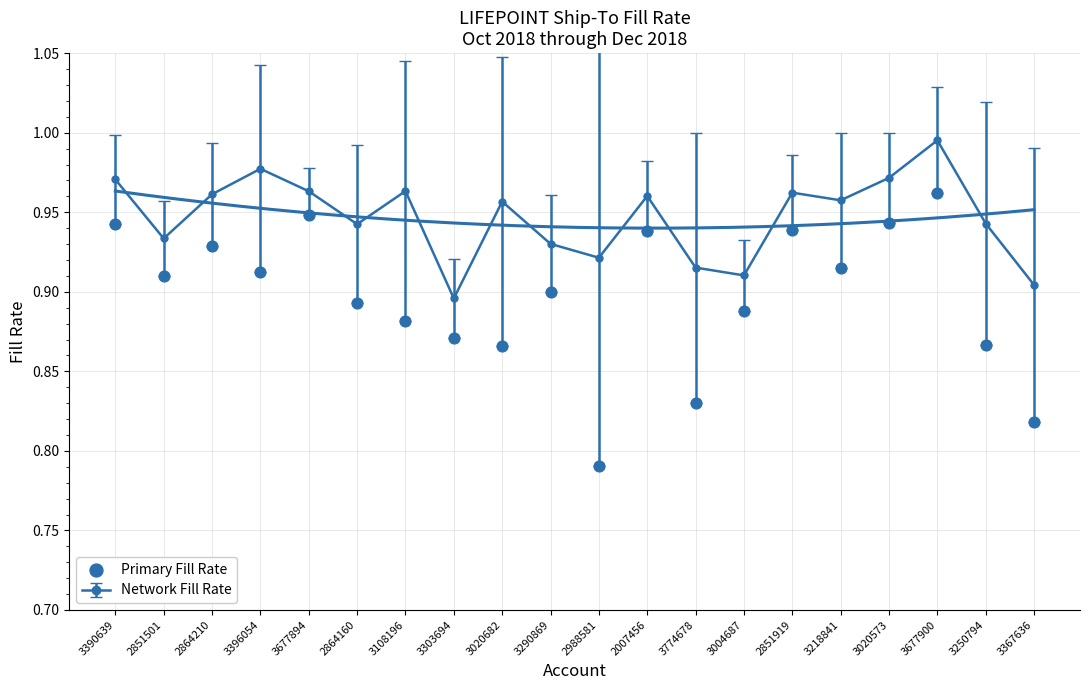

Between 3303694 and 3020573, which is larger?

3020573